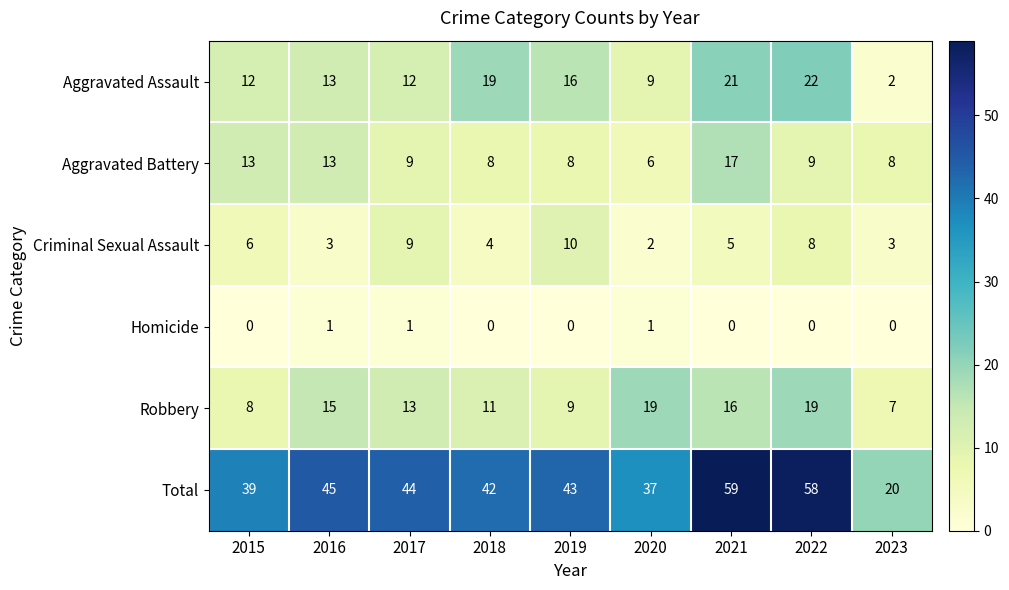

At which label does Aggravated Battery first exceed 9?

2015